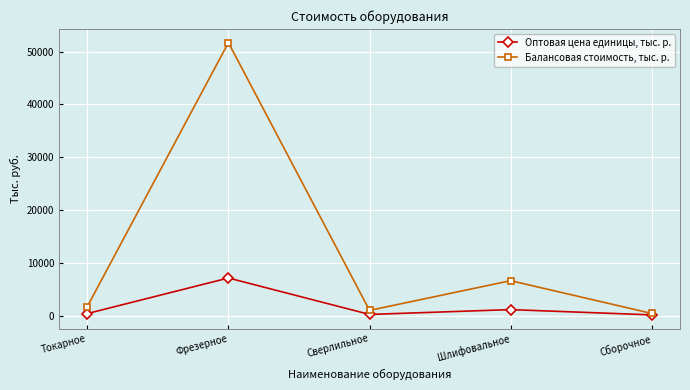

True or false: Оптовая цена единицы, тыс. р. has more than 0 points higher than both neighbors.

True